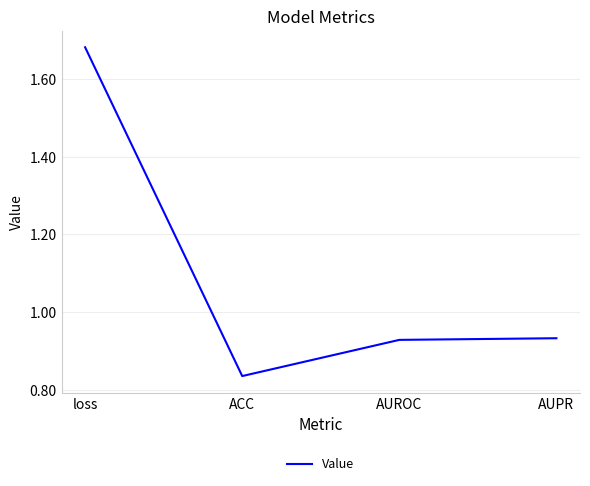

What position from the right is loss?

4